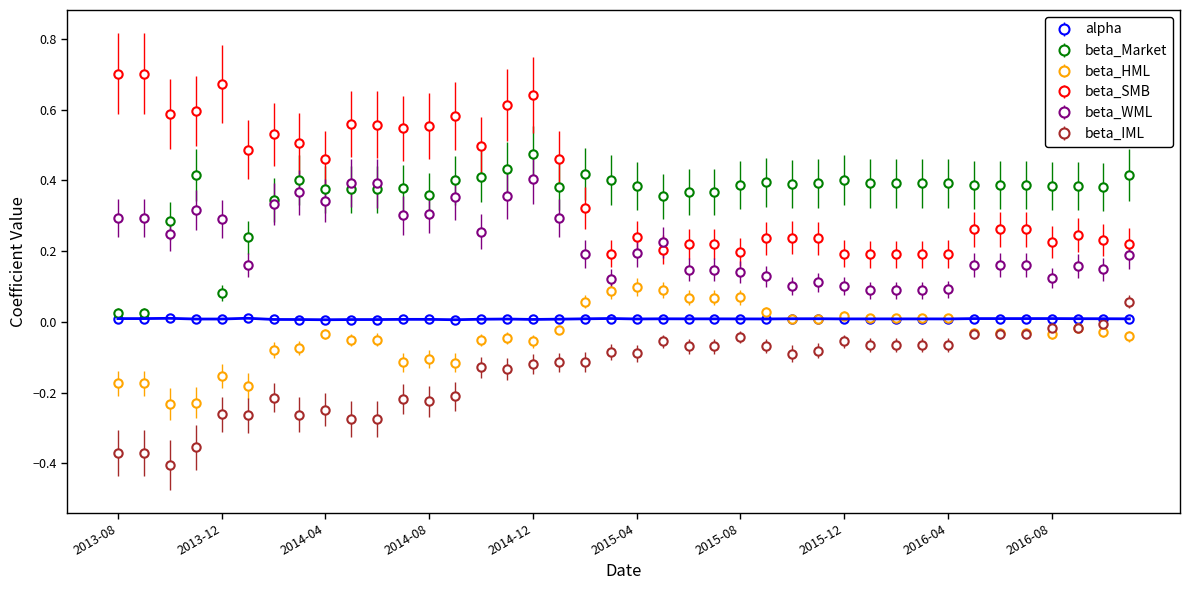

True or false: beta_HML and beta_Market cross at least once.

False